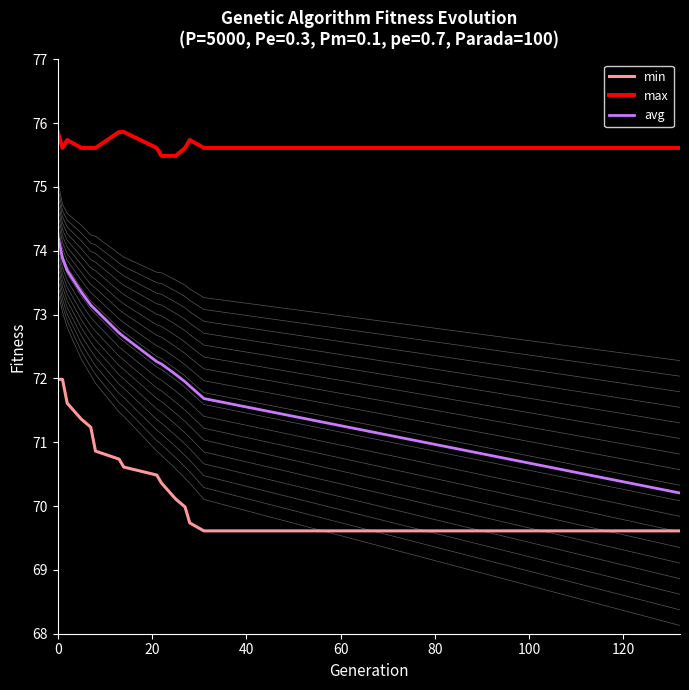

What is the sum of all max values?

1134.9